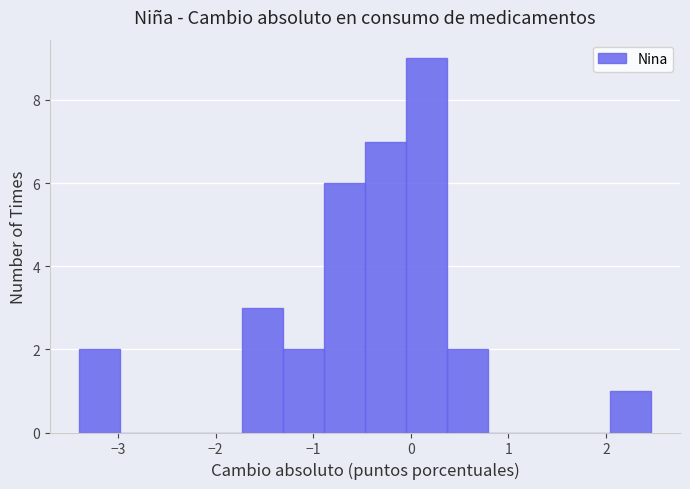

Reading left to right, transcribe this chart: for each bar, give the range it covers on the x-axis and its height. Neither the bar edges nor the heights are printed on the chart, so give them approximately, as read against the axes.

-3.4 to -3.0: 2
-3.0 to -2.6: 0
-2.6 to -2.1: 0
-2.1 to -1.7: 0
-1.7 to -1.3: 3
-1.3 to -0.9: 2
-0.9 to -0.5: 6
-0.5 to 0.0: 7
0.0 to 0.4: 9
0.4 to 0.8: 2
0.8 to 1.2: 0
1.2 to 1.6: 0
1.6 to 2.0: 0
2.0 to 2.5: 1